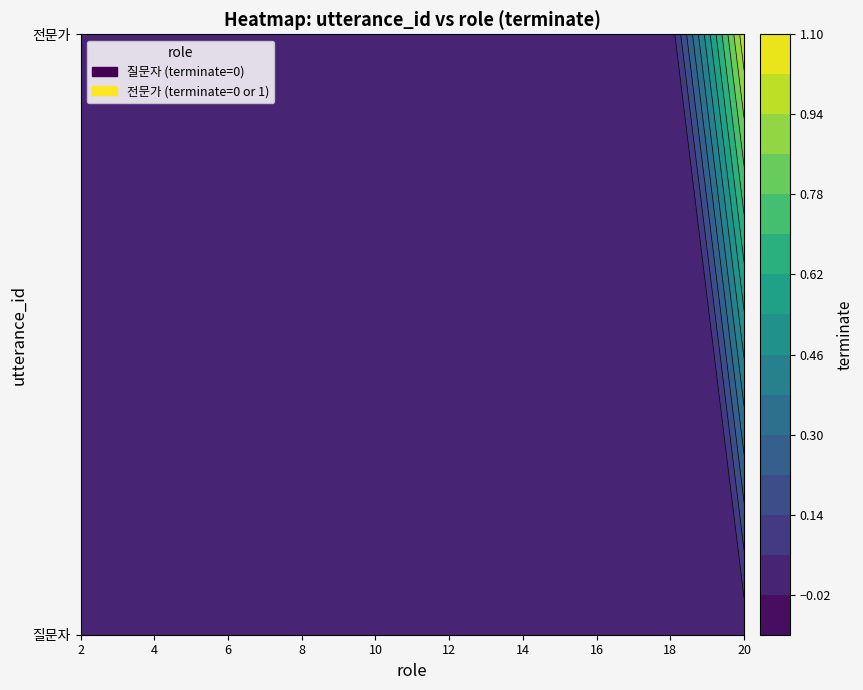

Is the value of 전문가 at 12 greater than the value of 질문자 at 2?

No